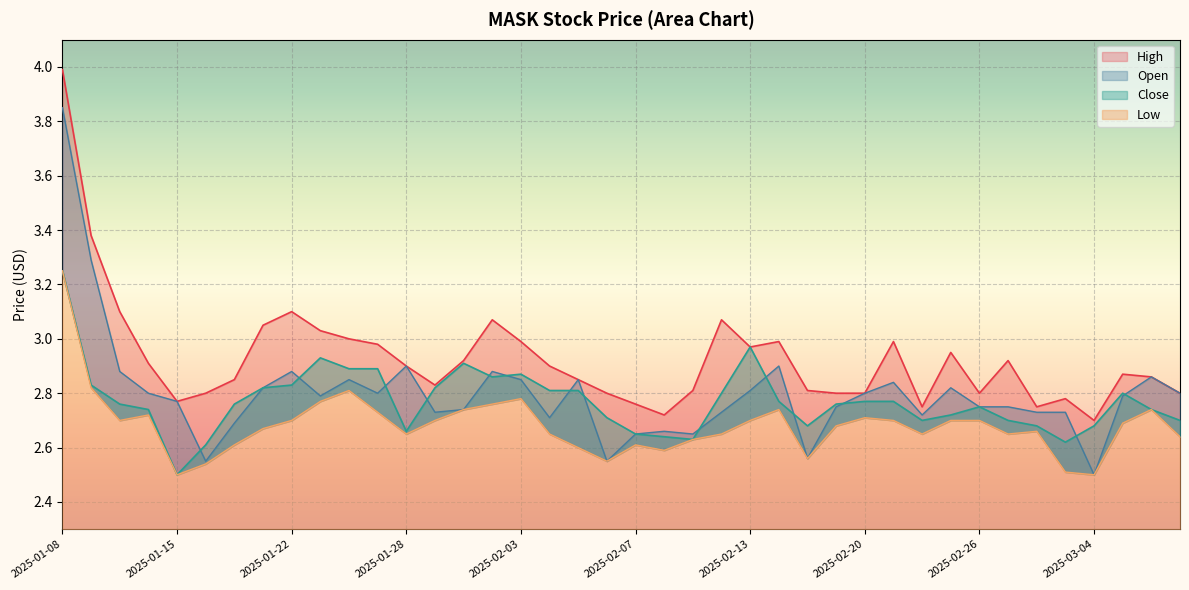

Rank the series by their maximum value, from highest to lowest.

High, Open, Close, Low